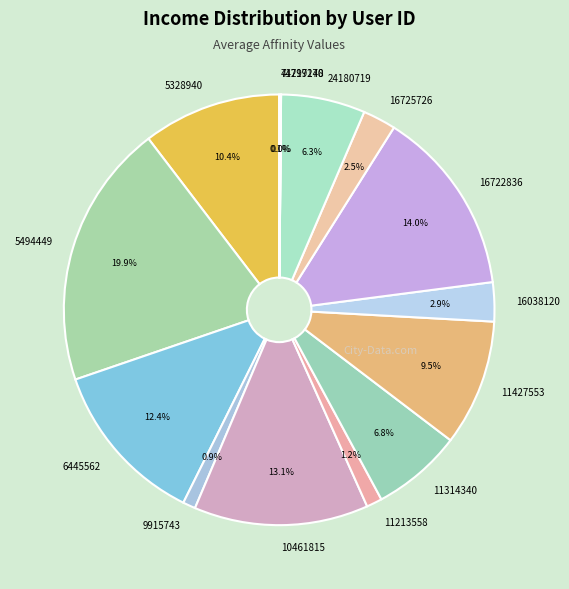

Which category has the biggest portion of the pie?

5494449